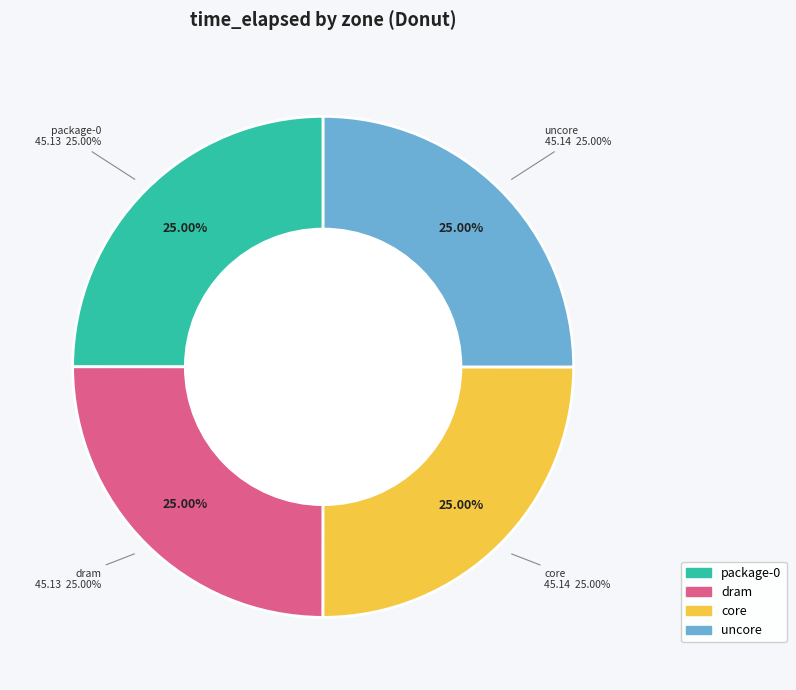

Is package-0 the majority of the pie?

No